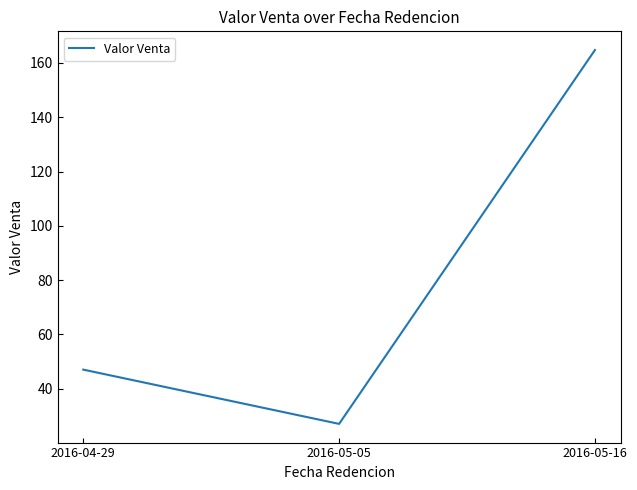

List the labels in order of value, largest first.

2016-05-16, 2016-04-29, 2016-05-05